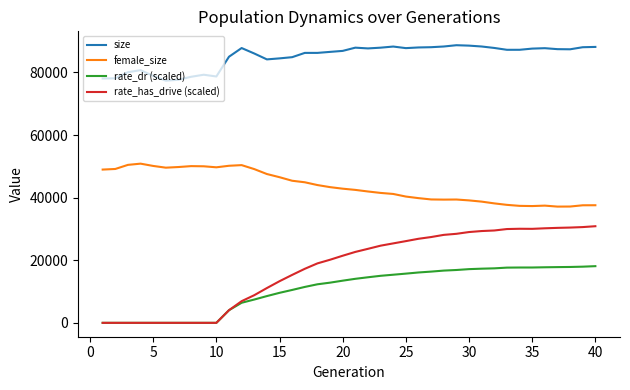

What is the maximum value for female_size?

50866.0